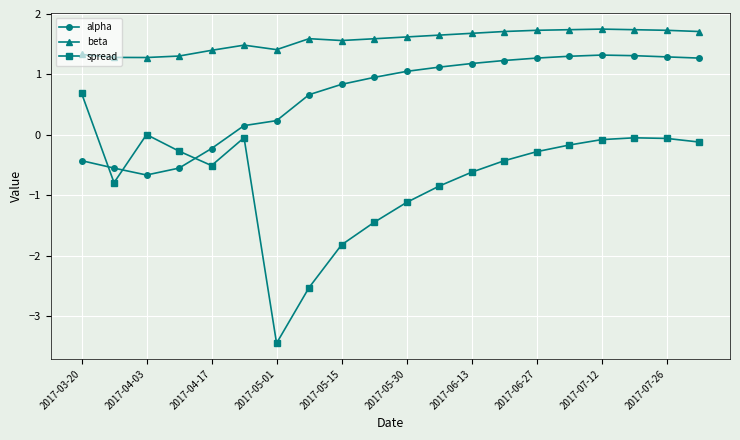

How many positive values does the alpha series have?

15